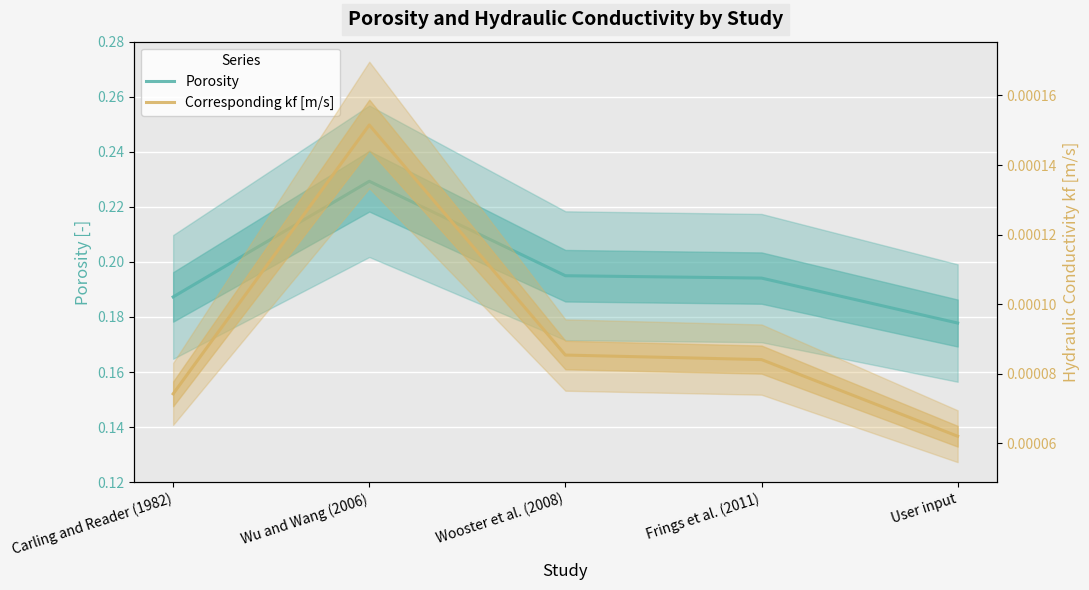

Reading left to right, what are all the values shown in this chart?

Porosity: Carling and Reader (1982)=0.2	Wu and Wang (2006)=0.2	Wooster et al. (2008)=0.2	Frings et al. (2011)=0.2	User input=0.2
Corresponding kf [m/s]: Carling and Reader (1982)=0.0	Wu and Wang (2006)=0.0	Wooster et al. (2008)=0.0	Frings et al. (2011)=0.0	User input=0.0